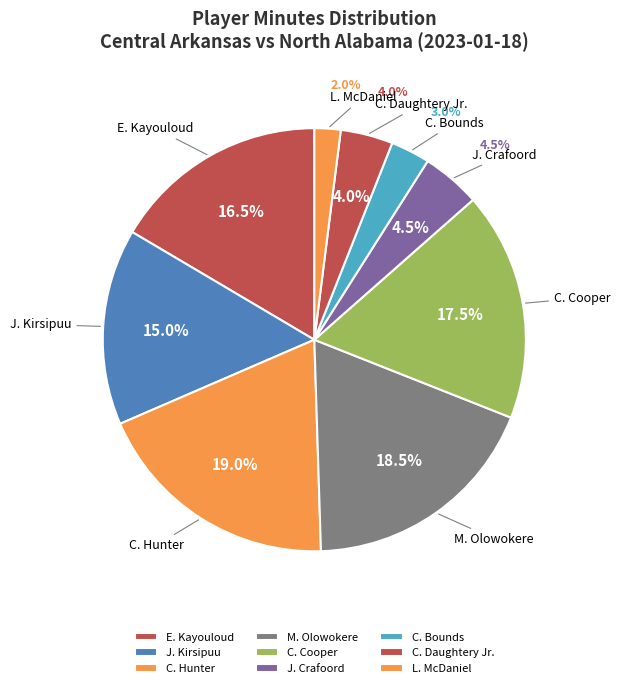

Is there a majority slice in this chart?

No